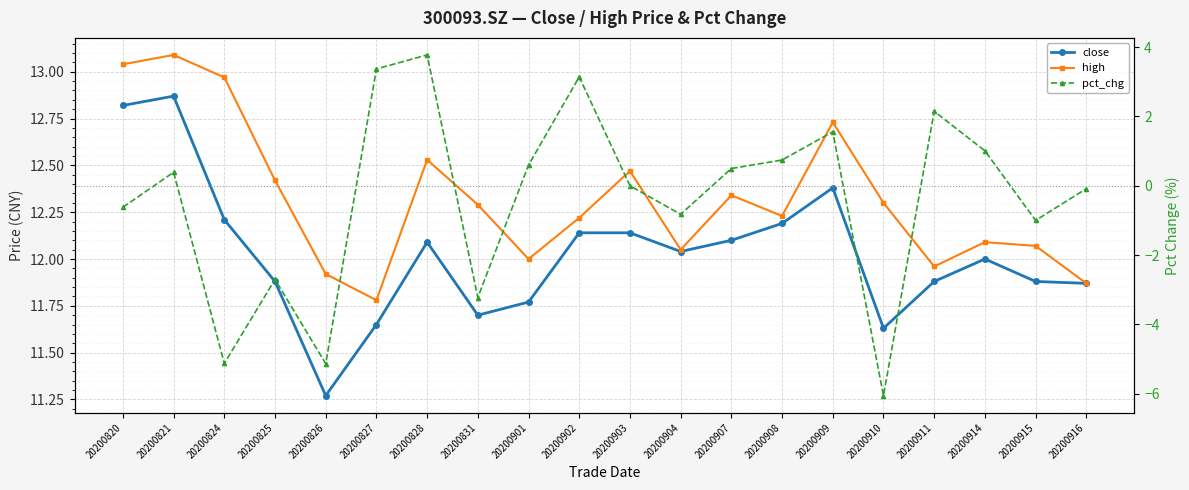

What is the sum of the pct_chg values at 20200909 and 20200907?

2.1